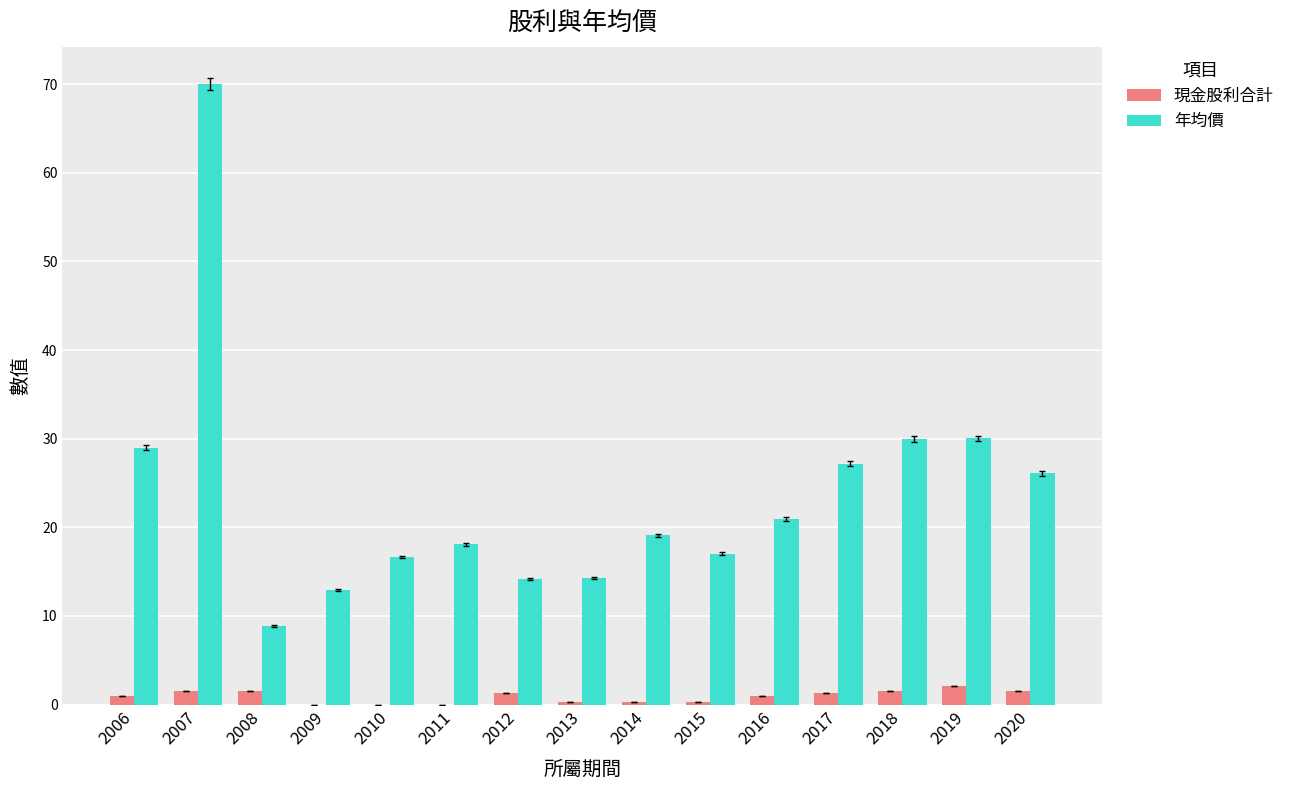

What is the maximum value for 年均價?

70.0